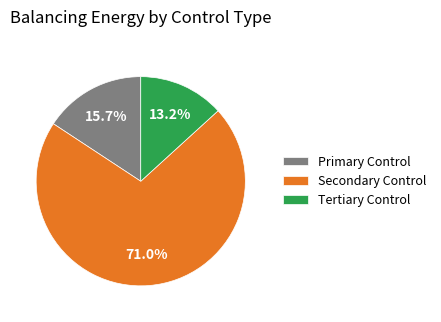

How many slices are in this pie chart?

3